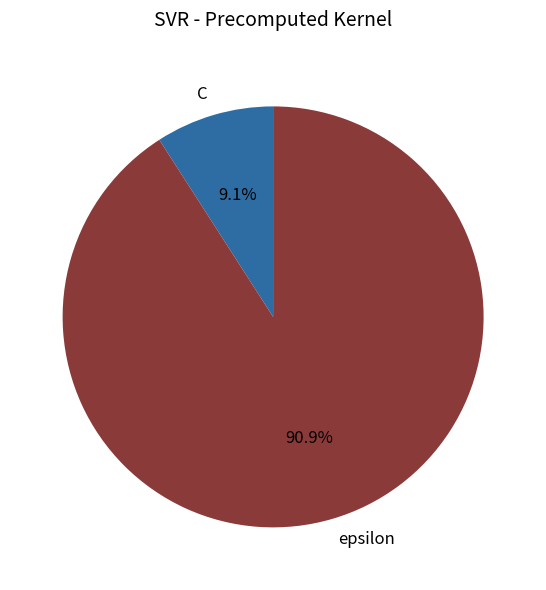

To the nearest percent, what is the difference between the epsilon and C slice percentages?

82%